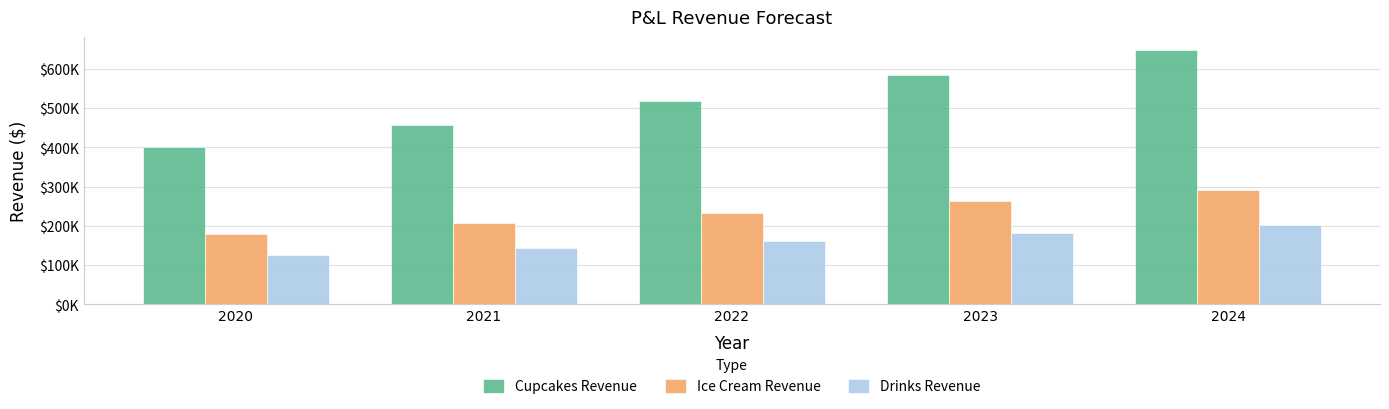

Does the chart contain stacked bars?

No